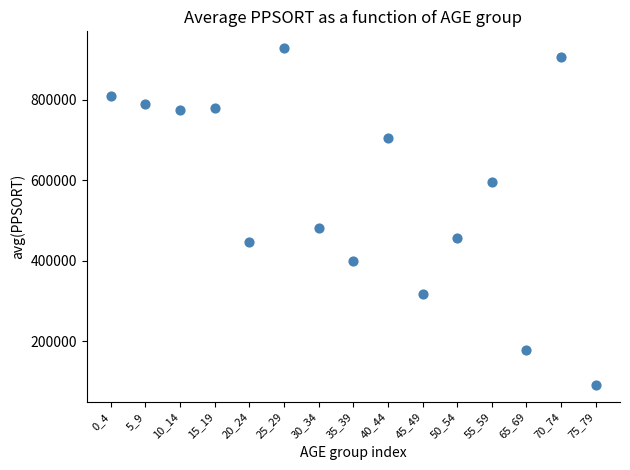

What is the range of Y values (max minus min)?

836874